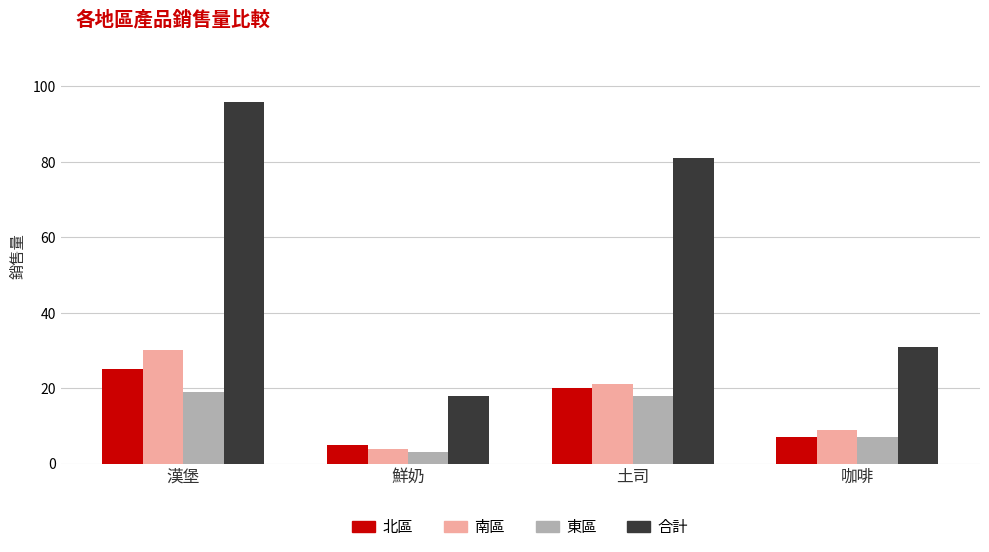

What value does the 北區 series have at 鮮奶, to the nearest 5?

5